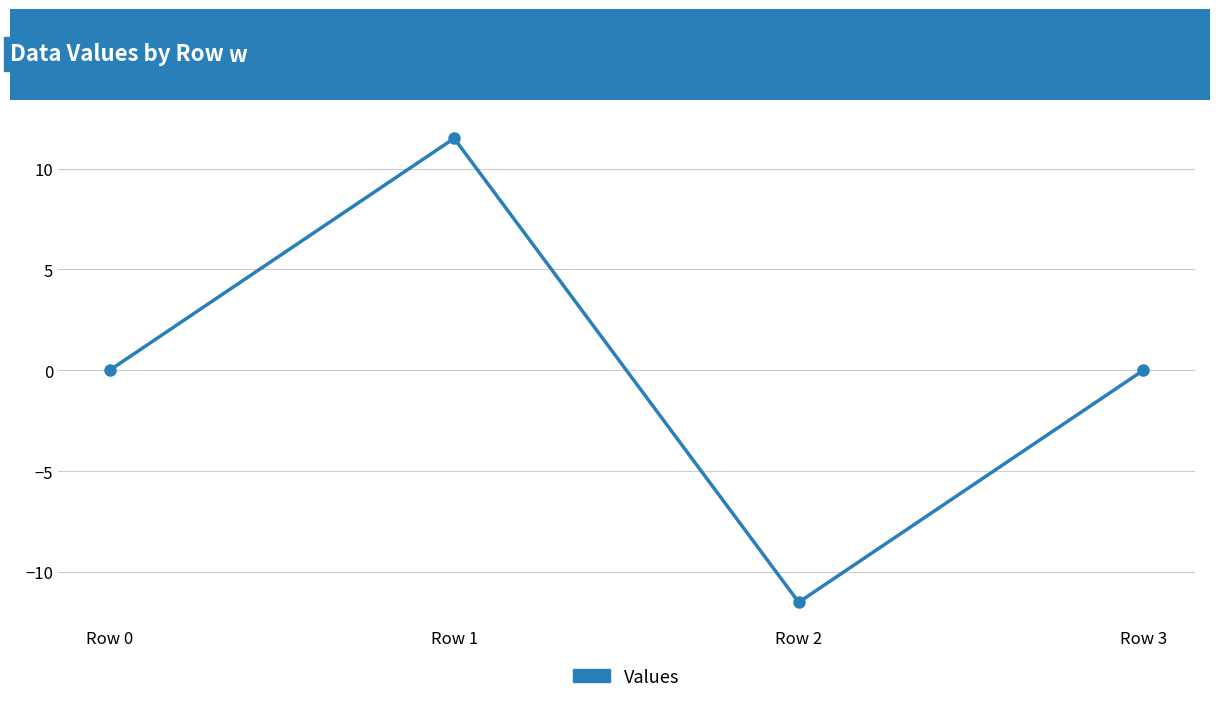

Count the number of categories in the chart.

4